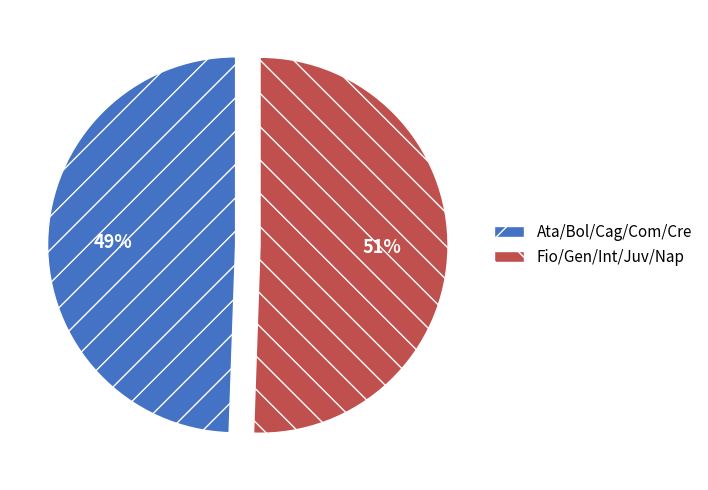

Does any single category account for the majority?

Yes